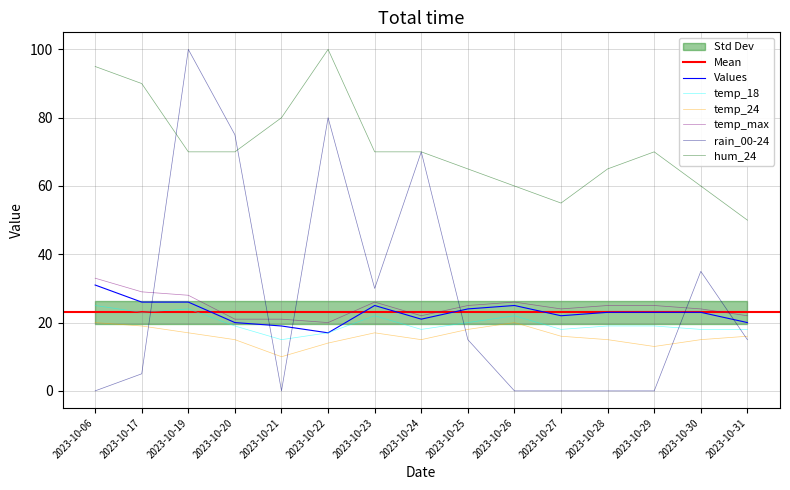

How many lines are shown in the chart?

6